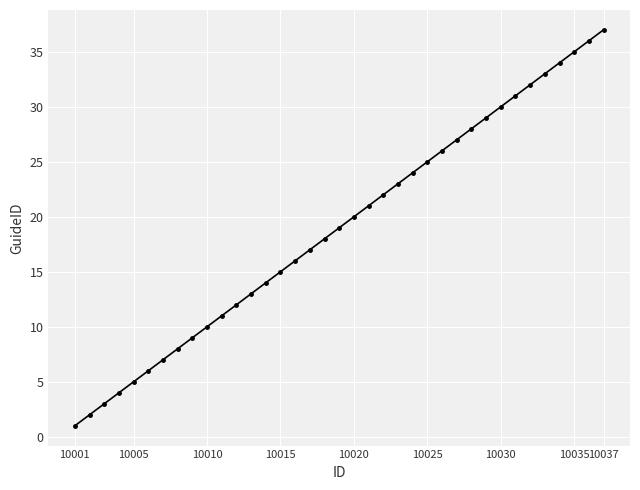

What is the greatest value displayed?

37